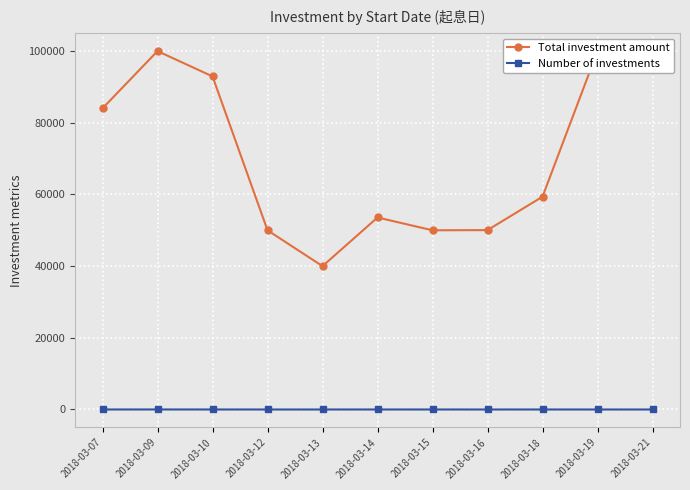

What is the value of the Total investment amount point at the 2nd from the left?

100000